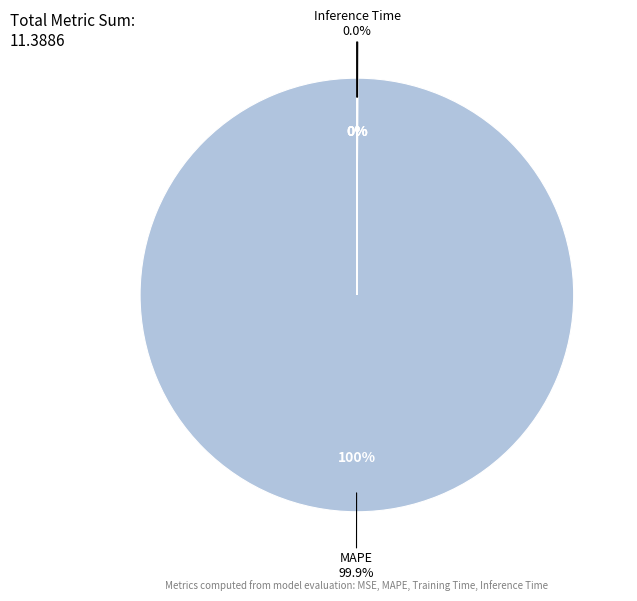

Is MAPE the majority of the pie?

Yes